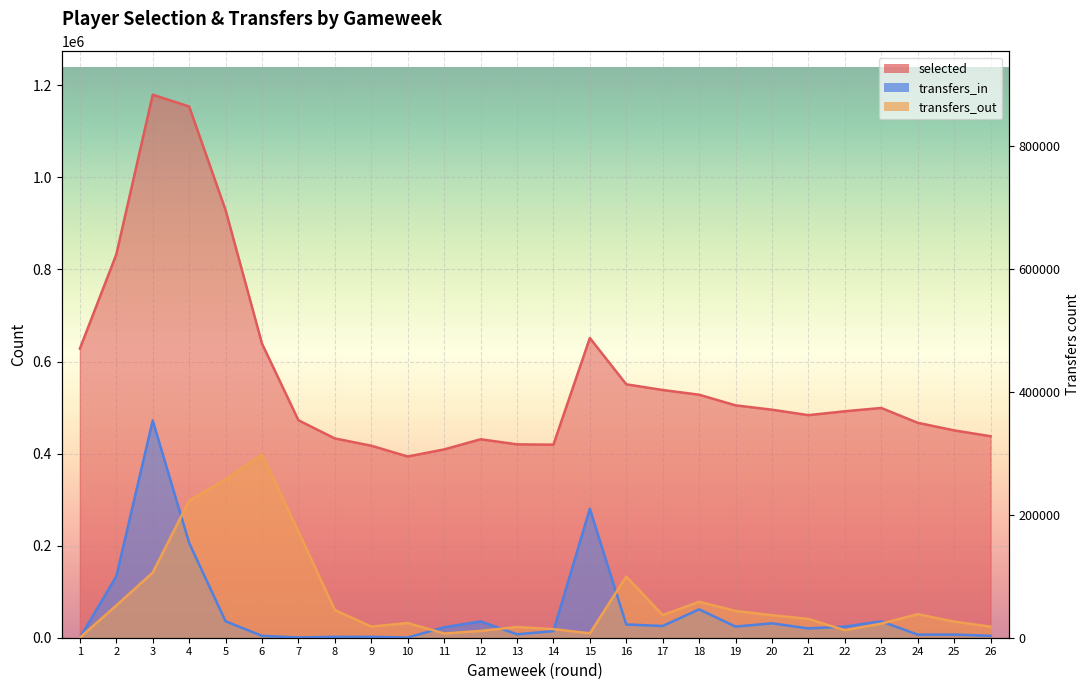

Is it true that transfers_in equals 6833.9 at 25?

True